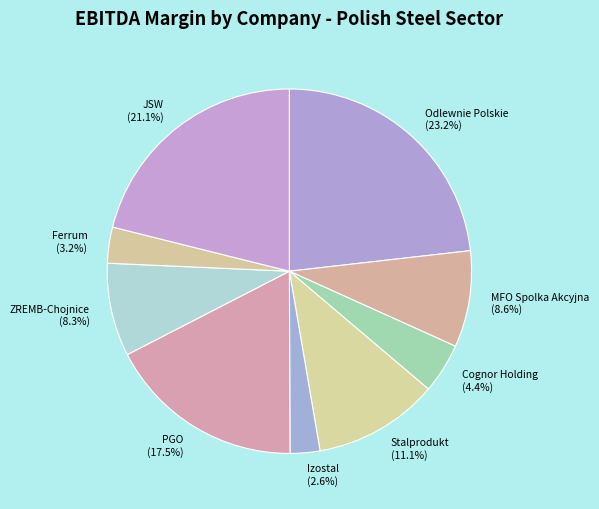

Combined, do Izostal and ZREMB-Chojnice account for over 50%?

No